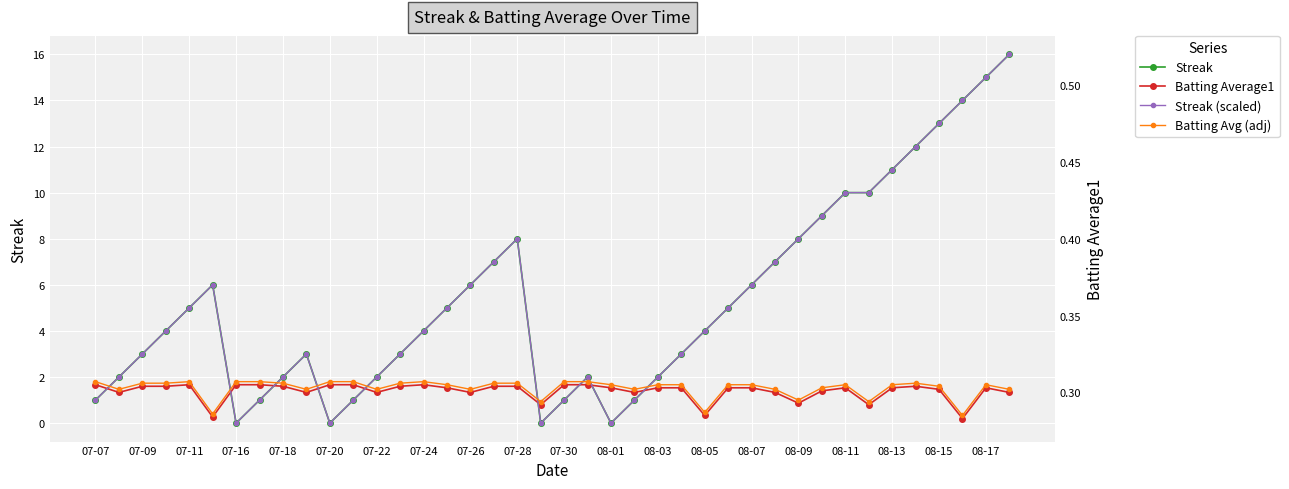

How many data points does each series have?

40